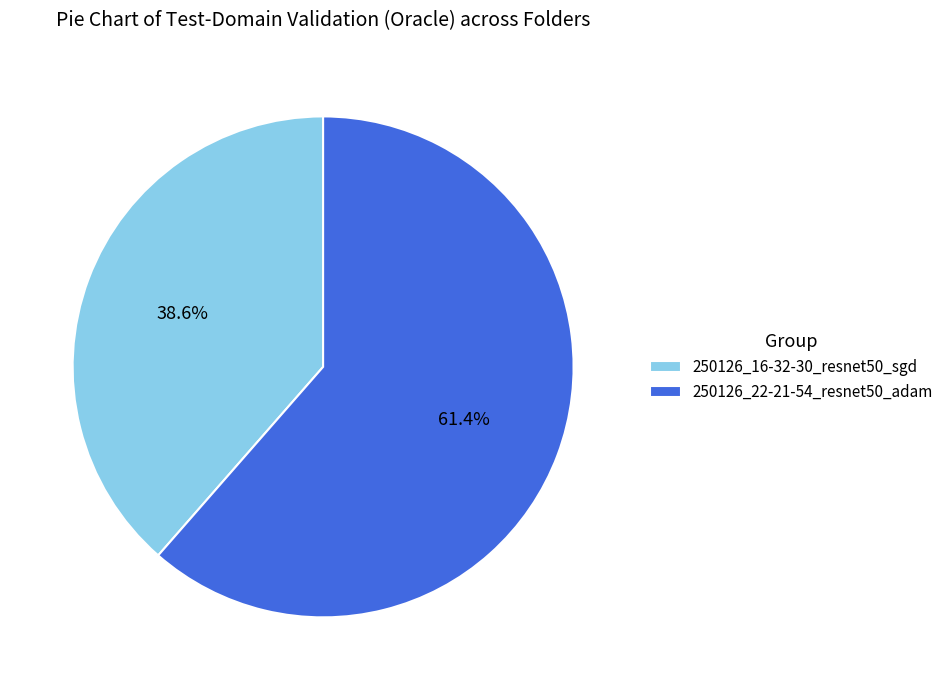

To the nearest percent, what is the combined percentage of 250126_16-32-30_resnet50_sgd and 250126_22-21-54_resnet50_adam?

100%